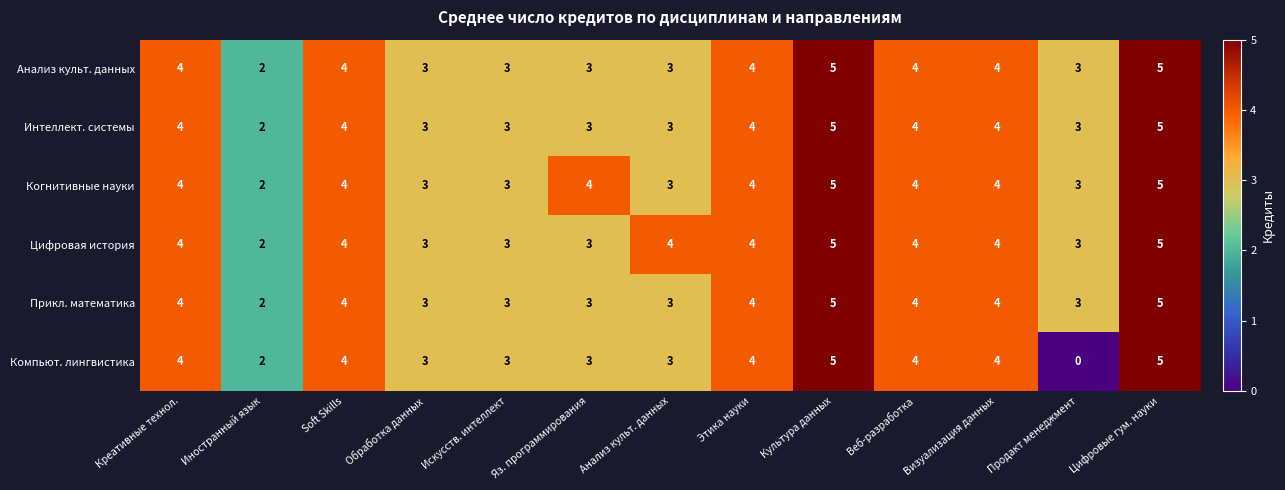

Count the number of data series in this chart.

6